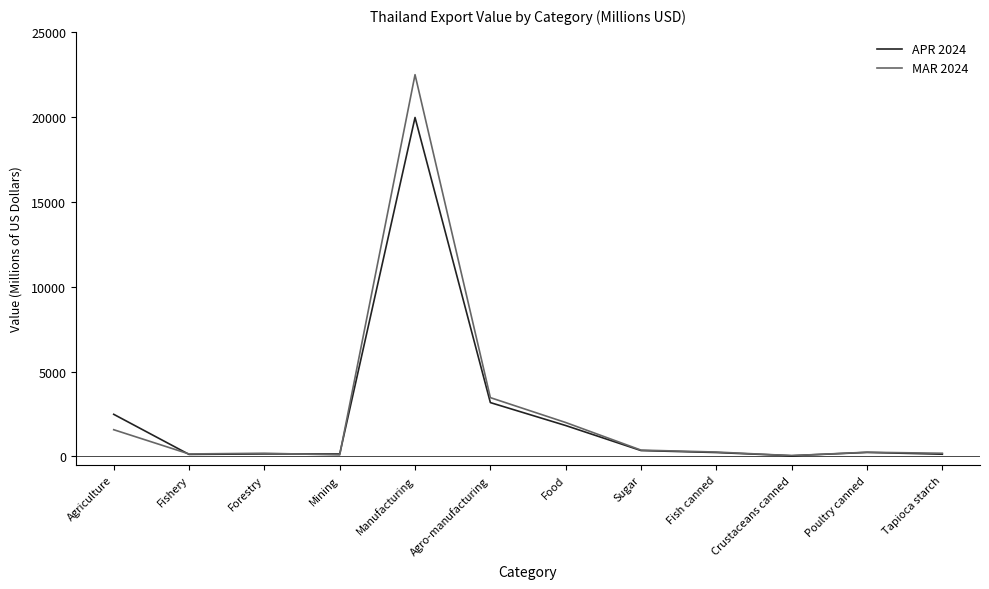

Which series has the largest range (max minus min)?

MAR 2024